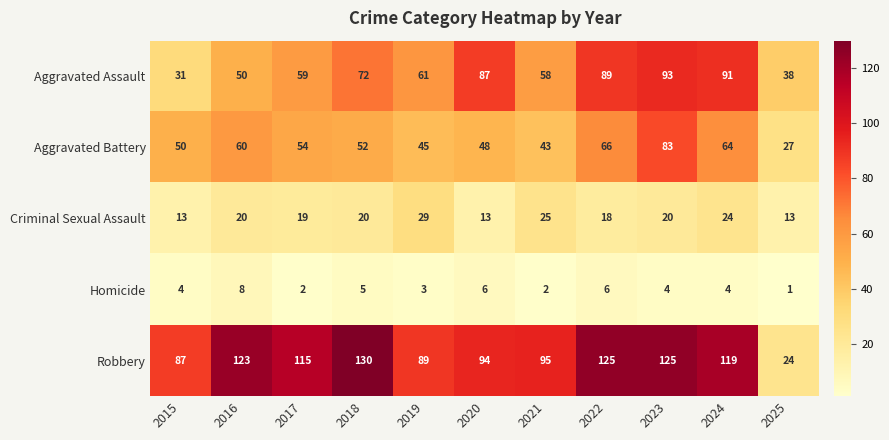

What is the average value of the Aggravated Battery series?

54